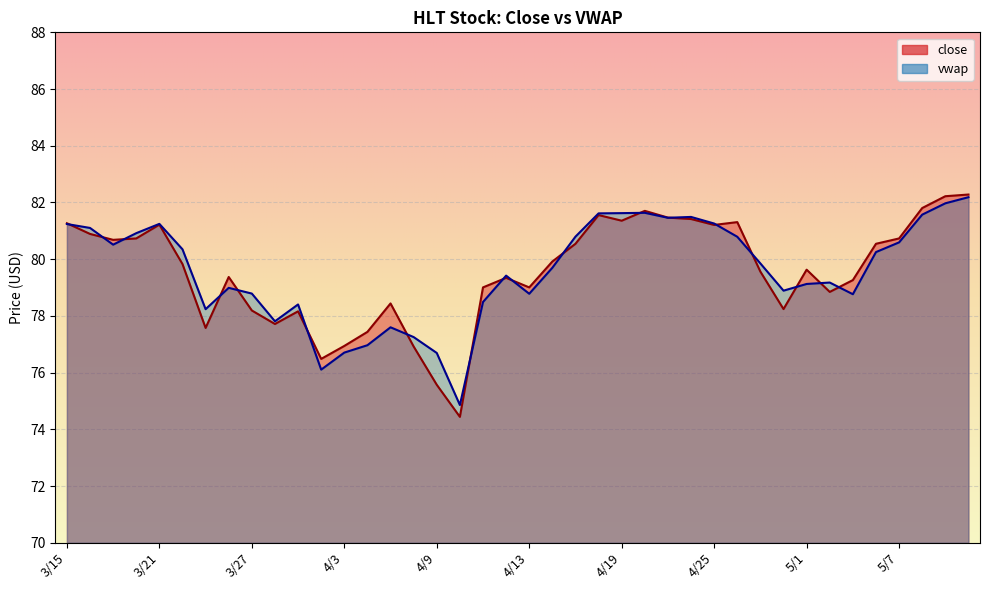

How many lines are shown in the chart?

2